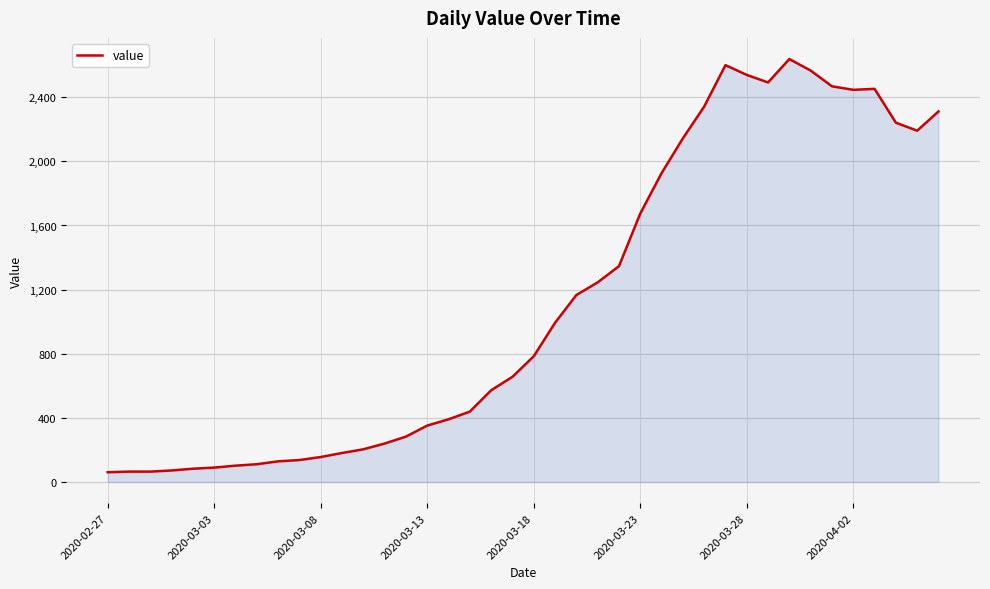

What is the smallest value displayed?

61